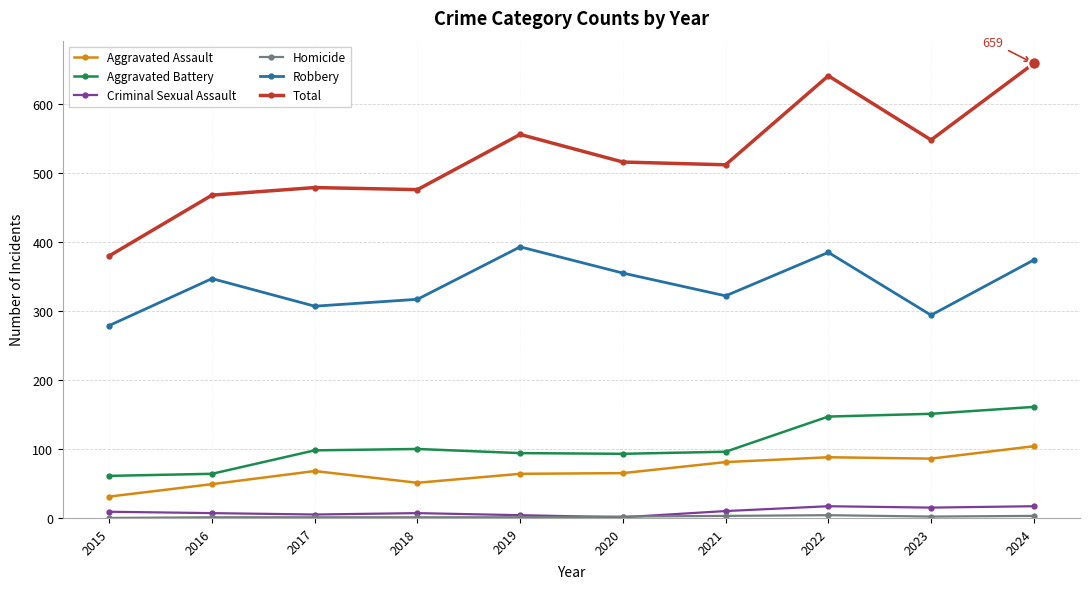

What is the greatest value displayed?

659